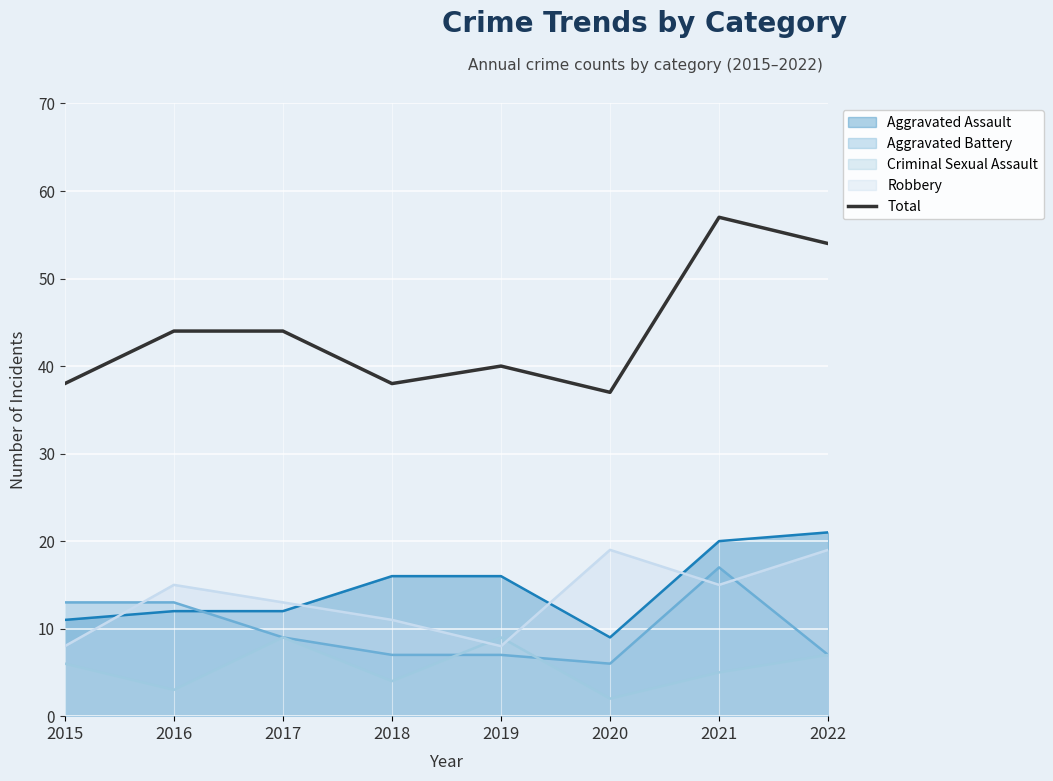

List the labels in order of value, largest first.

2021, 2022, 2016, 2017, 2019, 2015, 2018, 2020